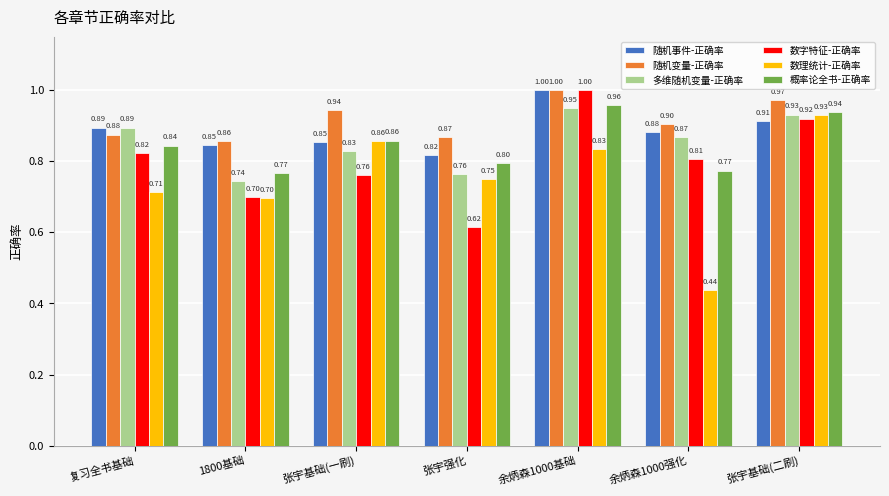

What is the approximate value of 概率论全书-正确率 at 张宇基础(一刷)?

0.9